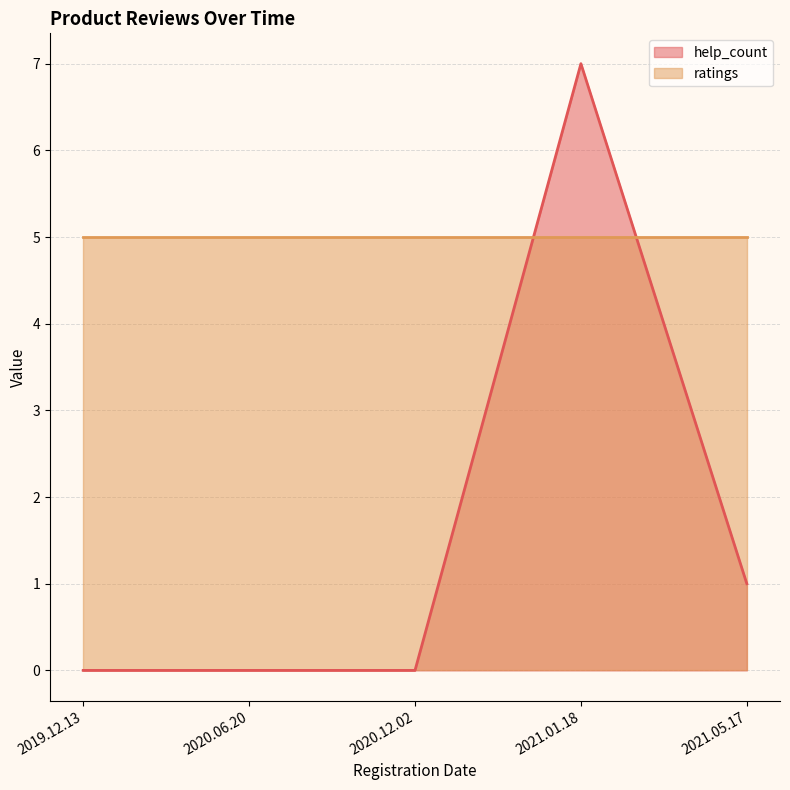

At which label is the value closest to 3?

2021.05.17